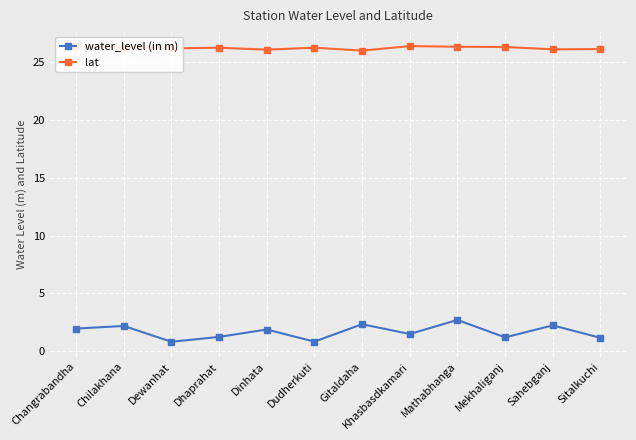

Which category has the highest value across all series?

Changrabandha